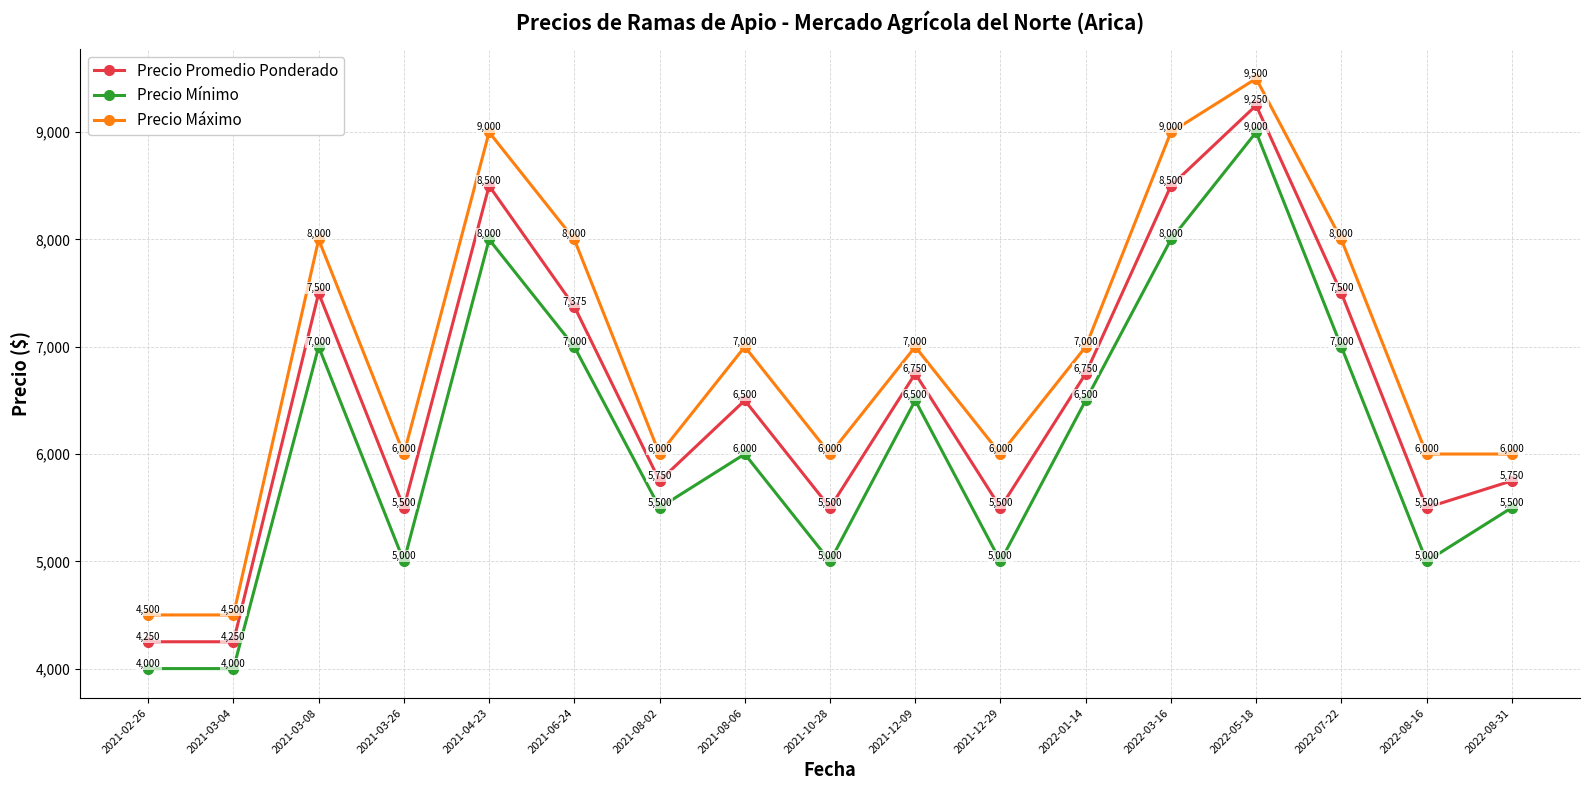

Between 2021-03-26 and 2022-05-18, which series saw the biggest shift?

Precio Mínimo